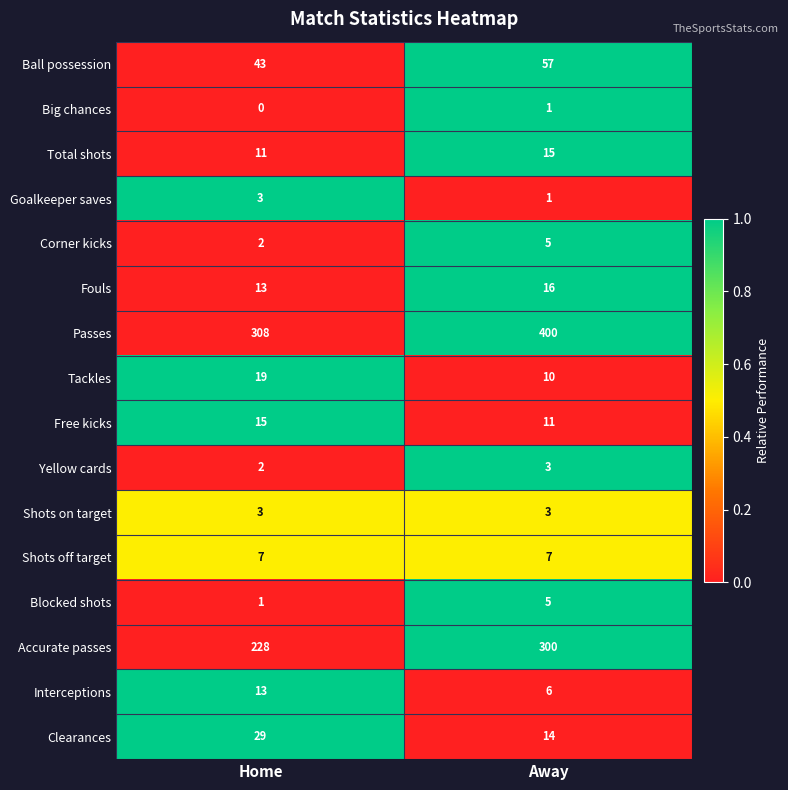

List the labels in order of Free kicks value, smallest first.

Away, Home